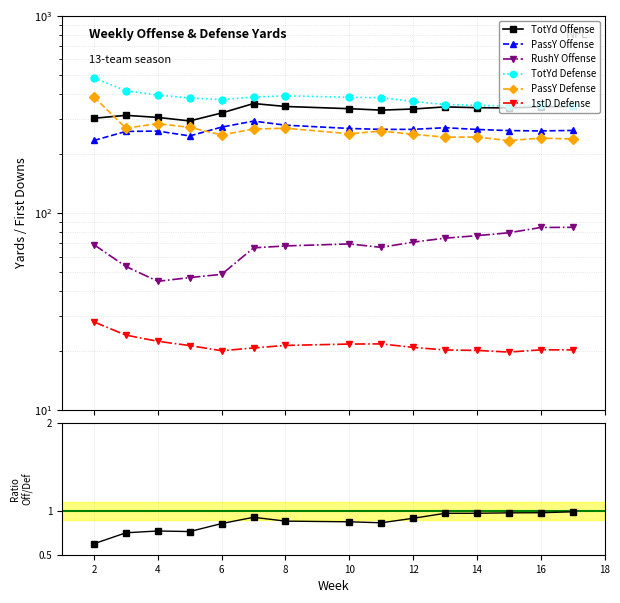

True or false: PassY Offense and TotYd Defense cross at least once.

False